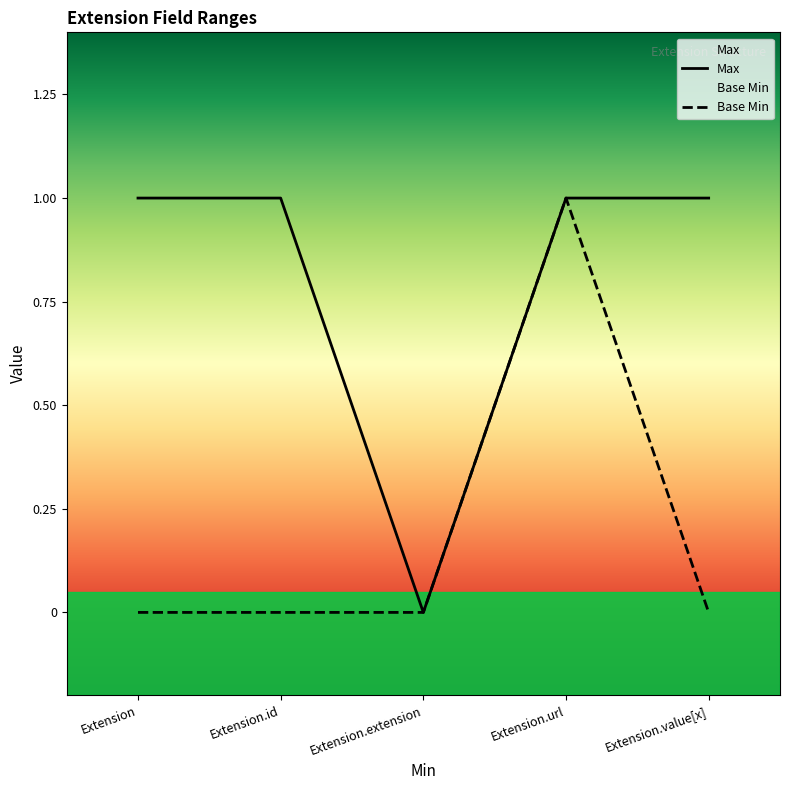

Reading left to right, extract all data points from this chart.

Max: Extension=1	Extension.id=1	Extension.extension=0	Extension.url=1	Extension.value[x]=1
Base Min: Extension=0	Extension.id=0	Extension.extension=0	Extension.url=1	Extension.value[x]=0